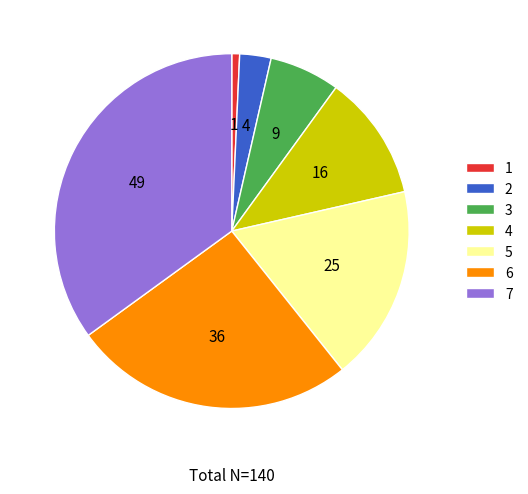

Does any single category account for the majority?

No